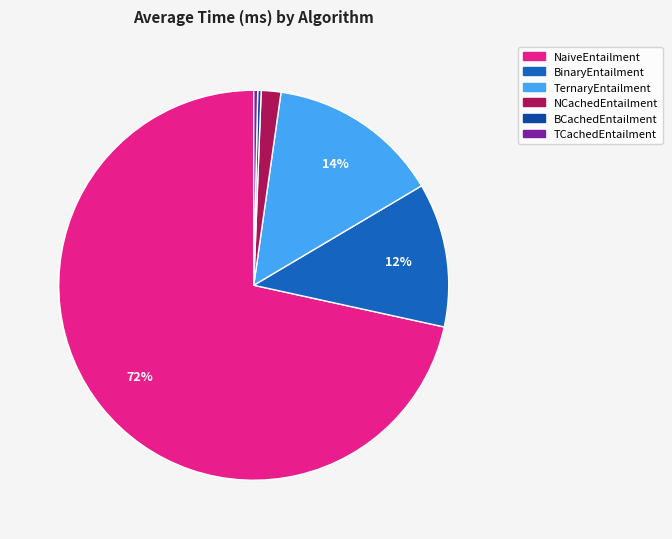

Is it true that BCachedEntailment is 0% of the pie?

True